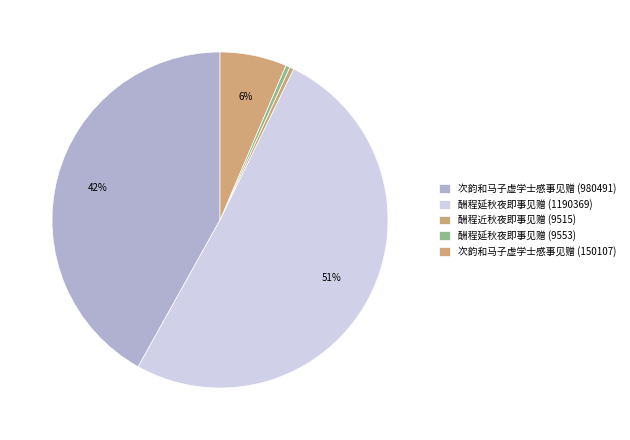

Rank the categories by value from lowest to highest.

酬程近秋夜即事见赠 (9515), 酬程延秋夜即事见赠 (9553), 次韵和马子虚学士感事见赠 (150107), 次韵和马子虚学士感事见赠 (980491), 酬程延秋夜即事见赠 (1190369)